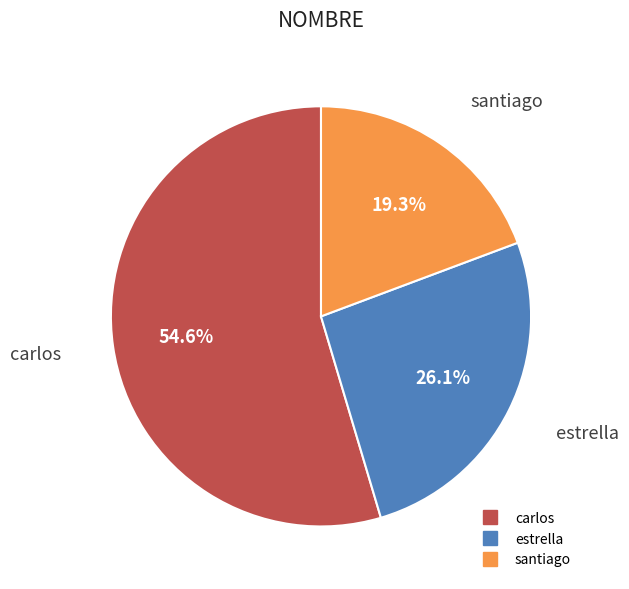

To the nearest percent, what is the difference between the largest and smallest slice percentages?

35%